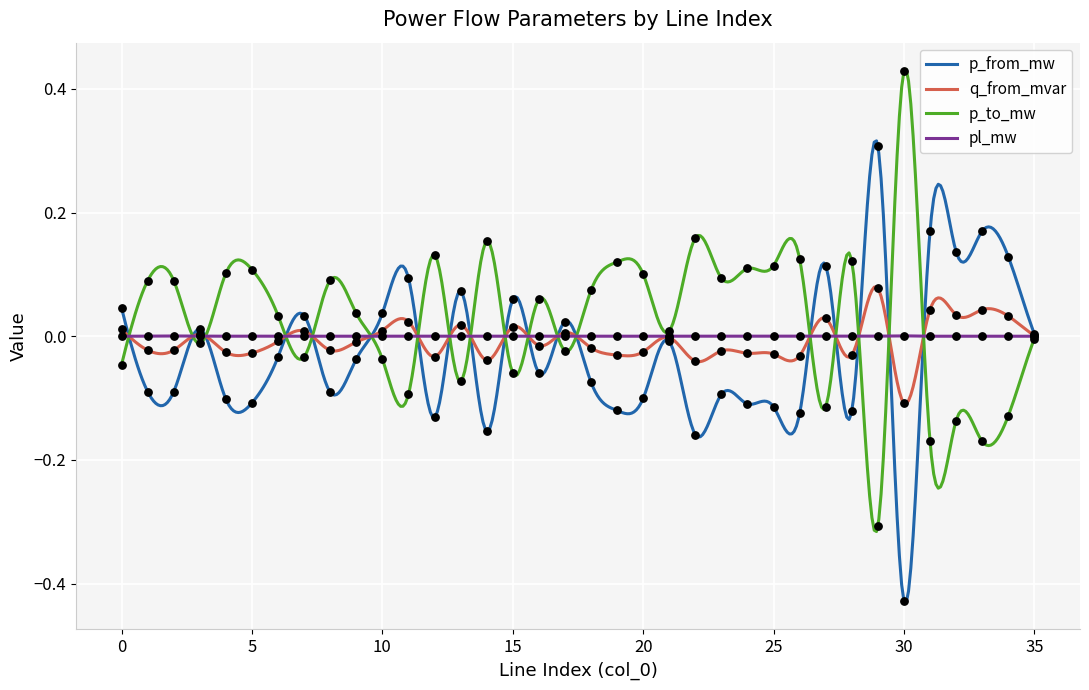

Which series has the widest spread of Y values?

p_to_mw